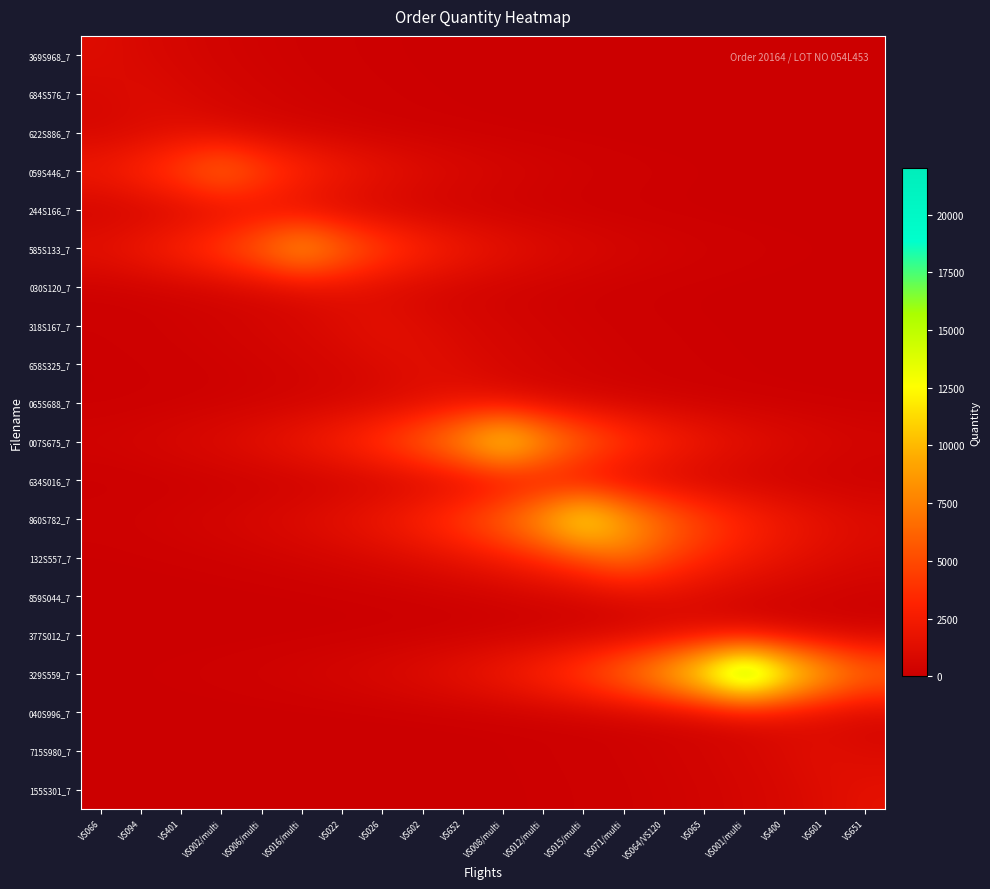

Which has a higher value, VS026 or VS601?

VS026